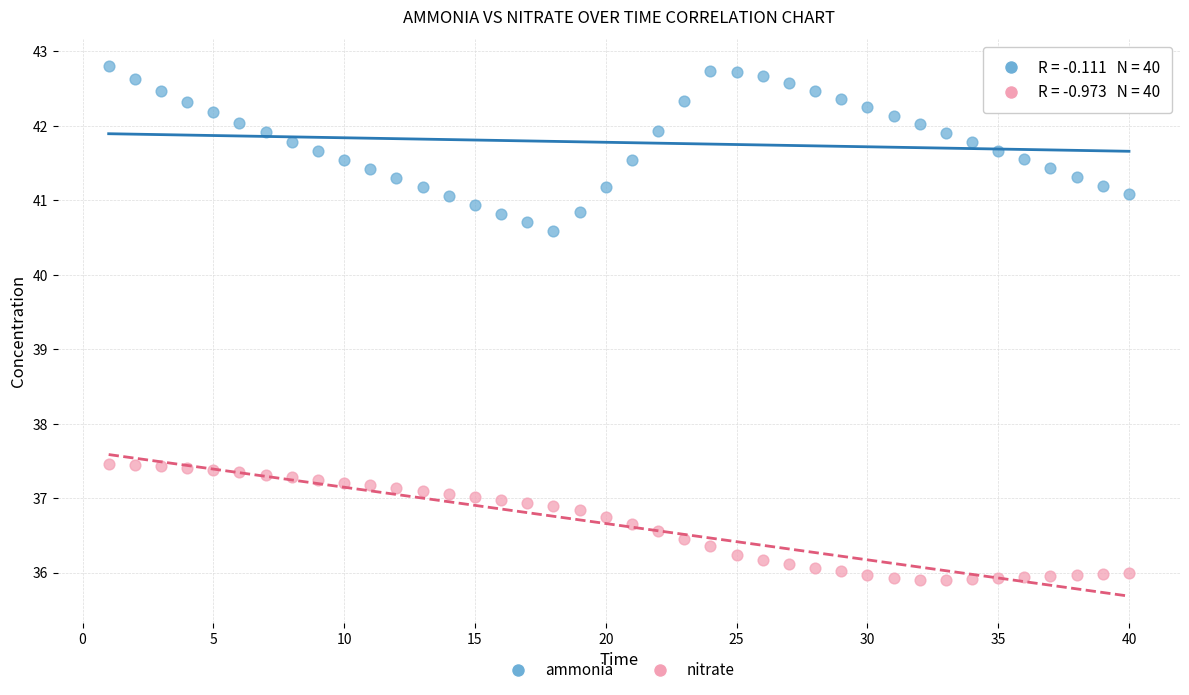

Which series has the widest spread of Y values?

ammonia